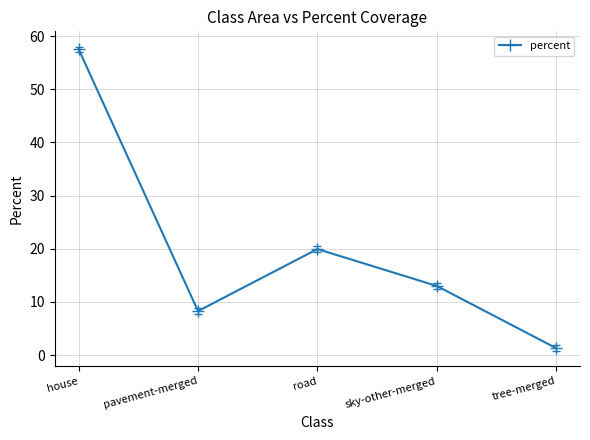

What is the difference between the maximum and second lowest values?

49.3